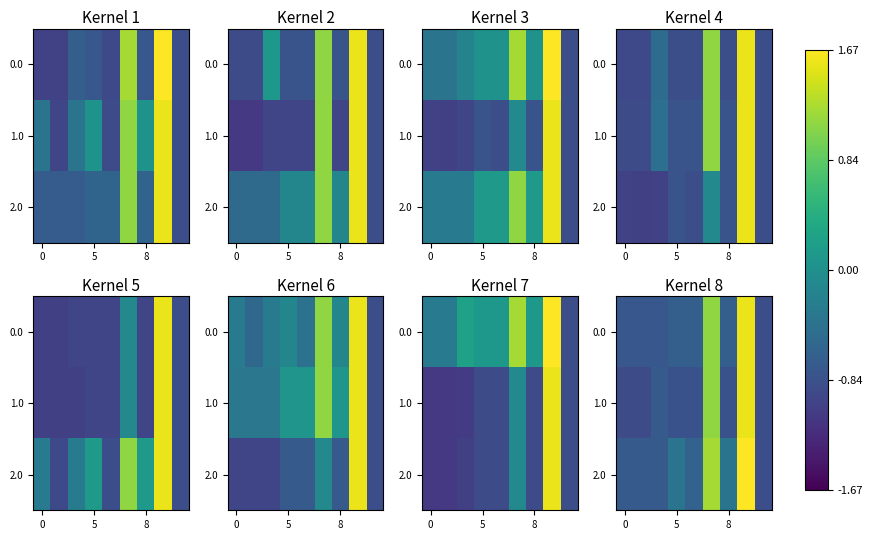

What is the difference between the second highest and second lowest values in the 1.0 series?

2.0